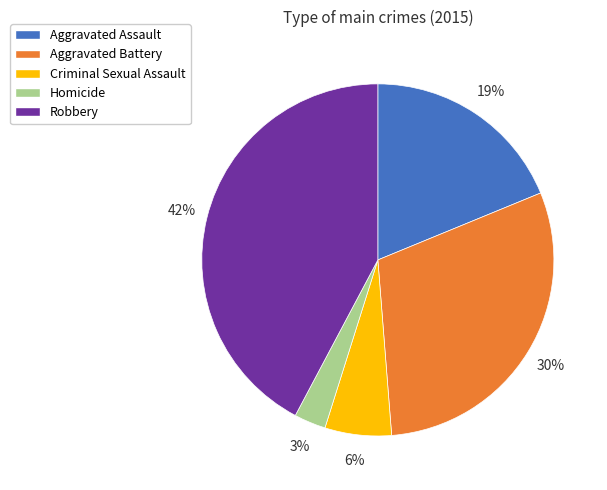

To the nearest percent, what percentage of the pie is Robbery?

42%